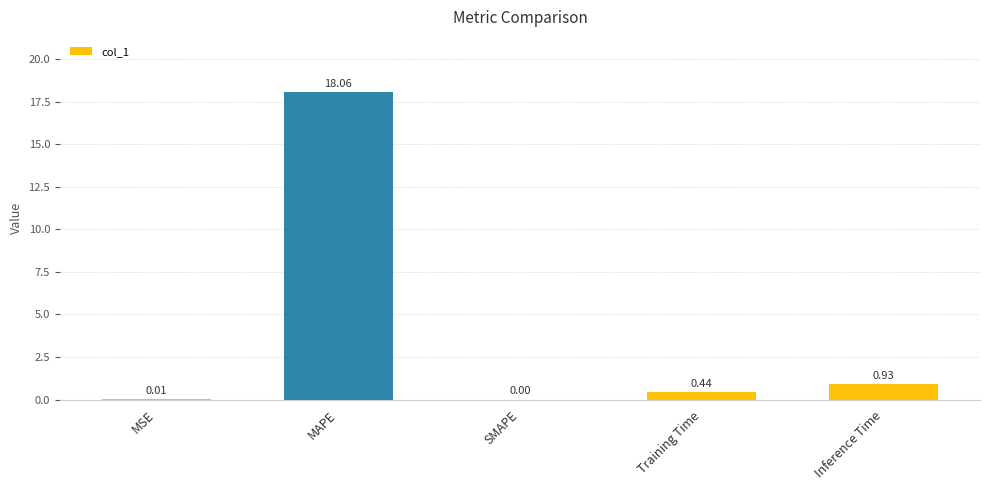

Where is the data nearest to the value 9?

Inference Time